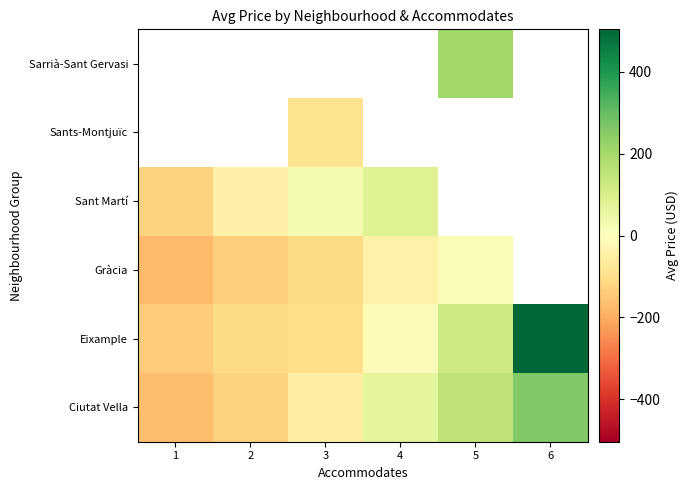

How many distinct data groups are displayed?

6